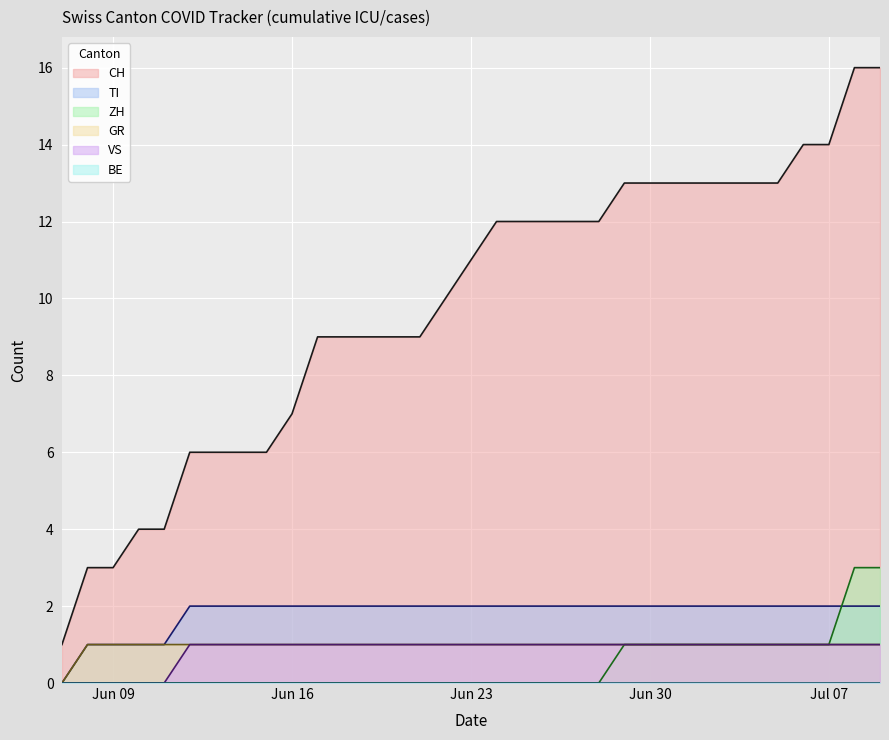

What is the total value across all series at Jun 23?

15